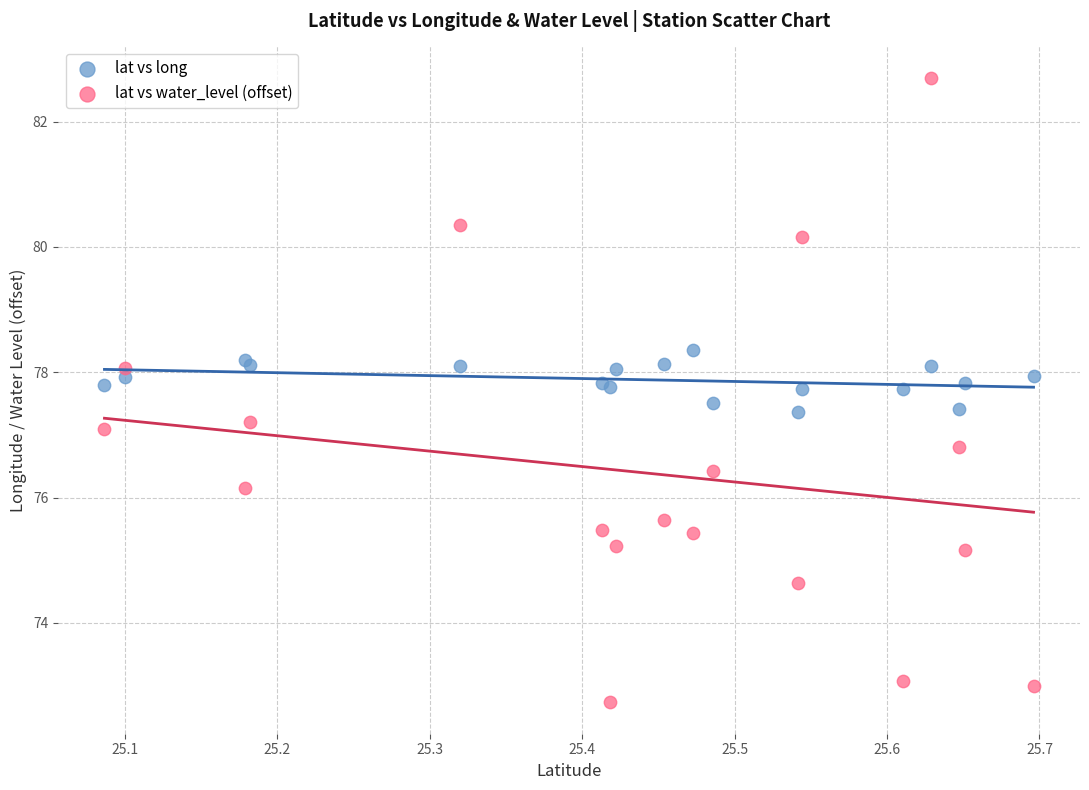

What is the X range (max minus min) for the scatter plot?

0.6